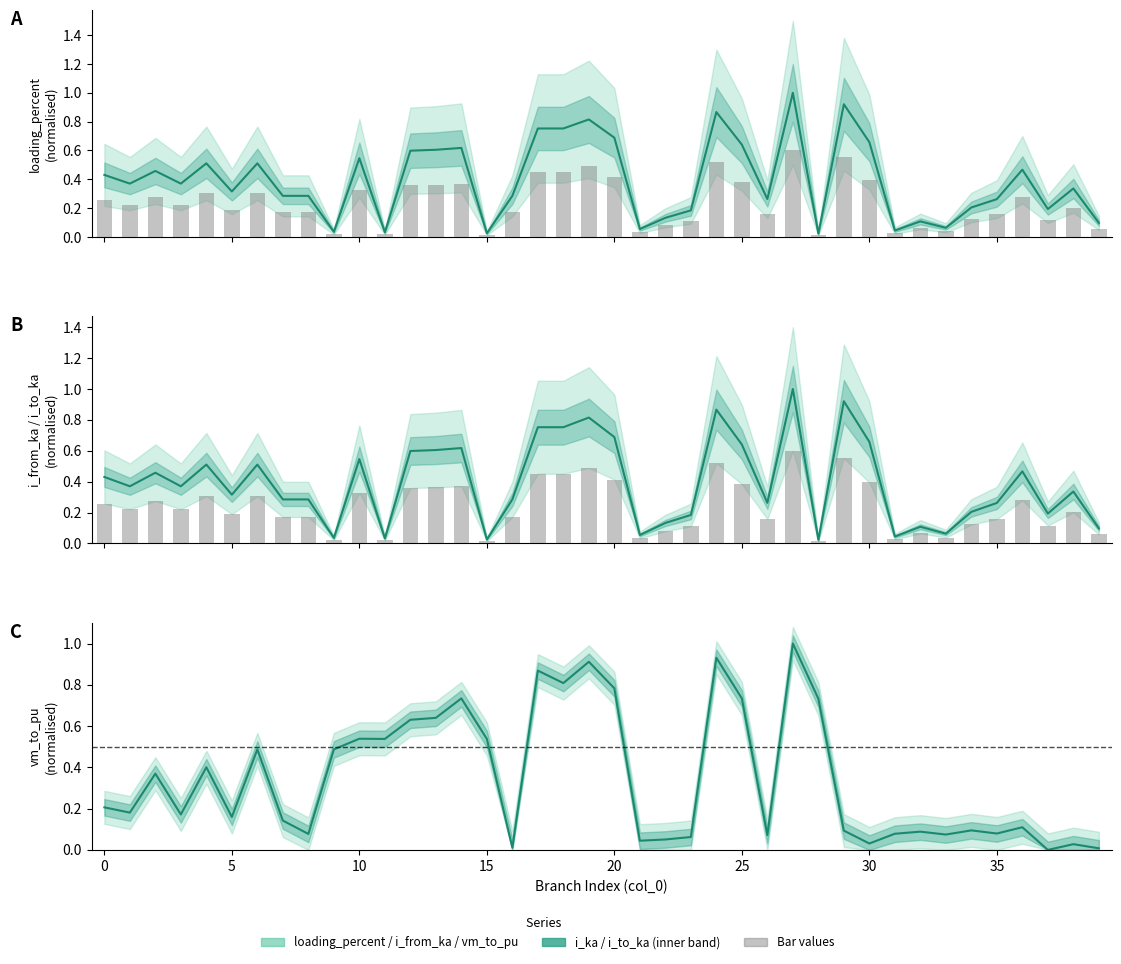

Which series has the largest range (max minus min)?

vm_to_pu